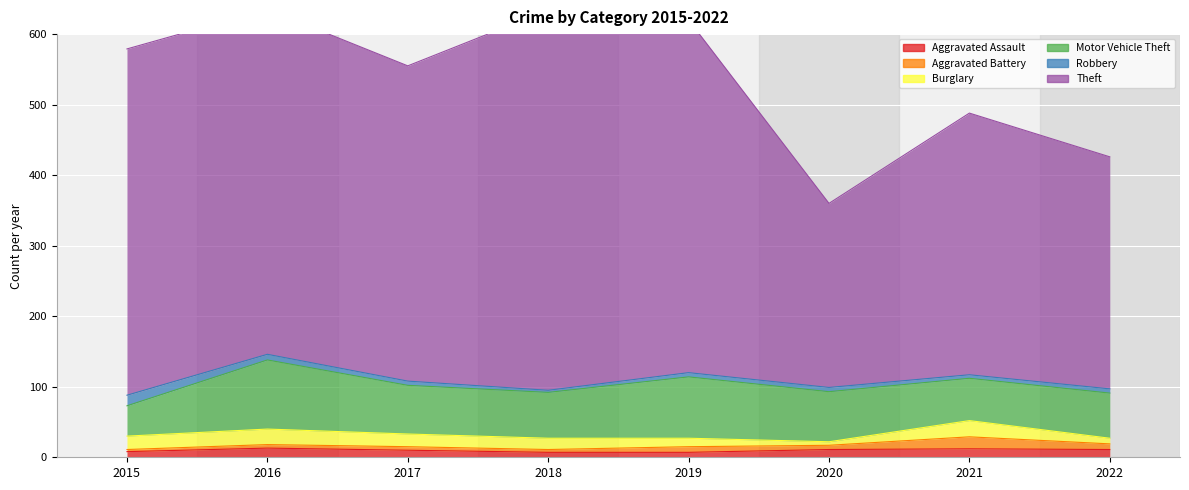

Which series has the widest spread of values?

Theft